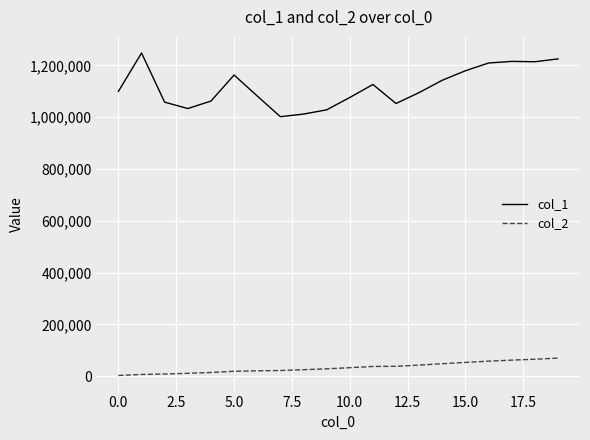

True or false: col_1 and col_2 cross at least once.

False